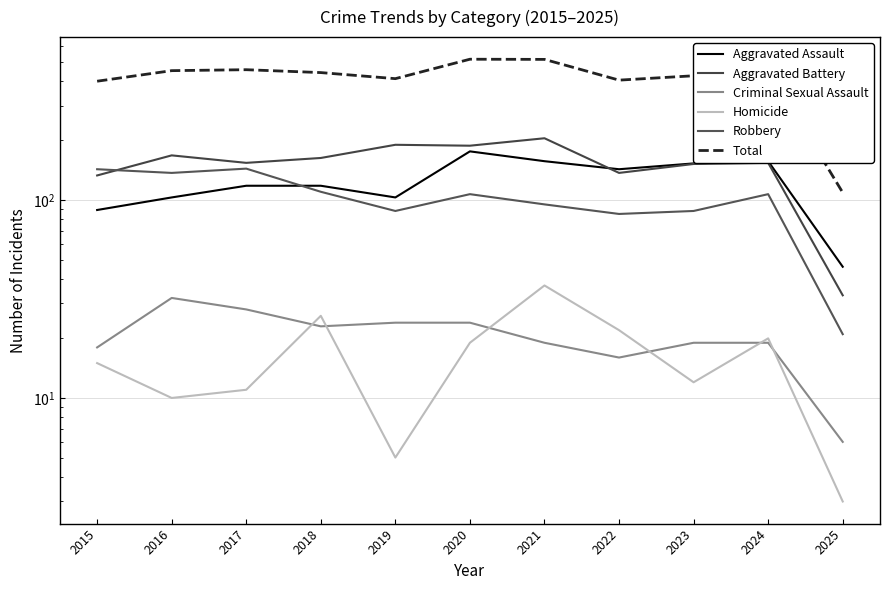

Reading left to right, list all the values displayed in this chart.

Aggravated Assault: 2015=89	2016=103	2017=118	2018=118	2019=103	2020=176	2021=157	2022=143	2023=153	2024=157	2025=46
Aggravated Battery: 2015=133	2016=168	2017=154	2018=163	2019=190	2020=188	2021=205	2022=137	2023=152	2024=154	2025=33
Criminal Sexual Assault: 2015=18	2016=32	2017=28	2018=23	2019=24	2020=24	2021=19	2022=16	2023=19	2024=19	2025=6
Homicide: 2015=15	2016=10	2017=11	2018=26	2019=5	2020=19	2021=37	2022=22	2023=12	2024=20	2025=3
Robbery: 2015=143	2016=137	2017=144	2018=110	2019=88	2020=107	2021=95	2022=85	2023=88	2024=107	2025=21
Total: 2015=398	2016=450	2017=455	2018=440	2019=410	2020=514	2021=513	2022=403	2023=424	2024=457	2025=109